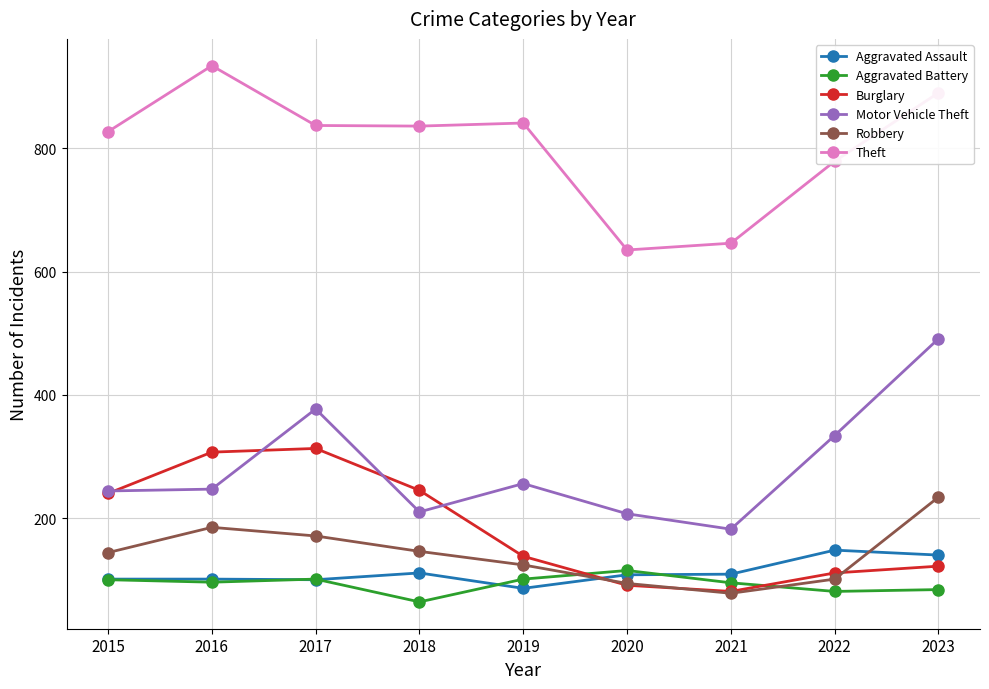

True or false: Theft has a value of 880 at 2020.

False